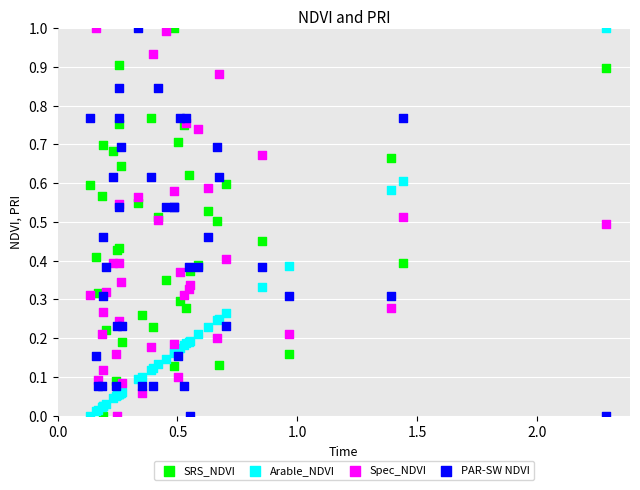

What is the X range (max minus min) for the scatter plot?

2.2